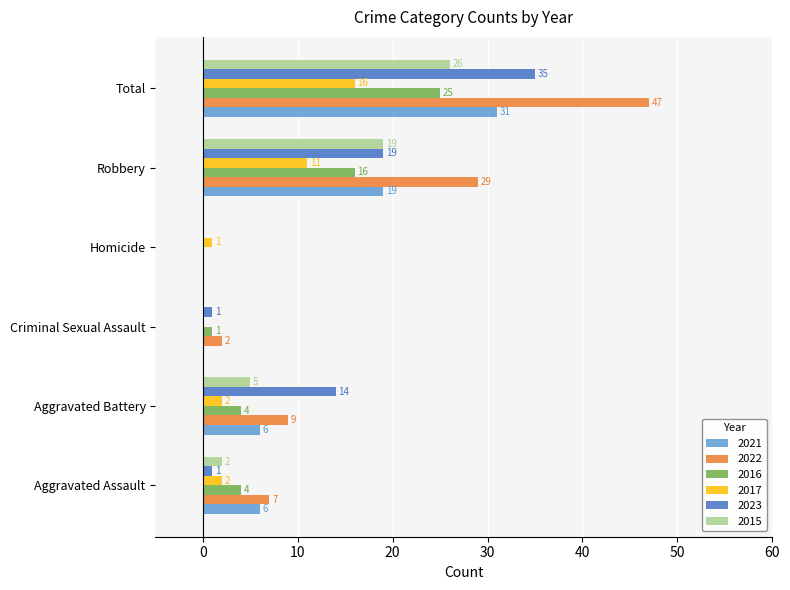

Count the number of data series in this chart.

6